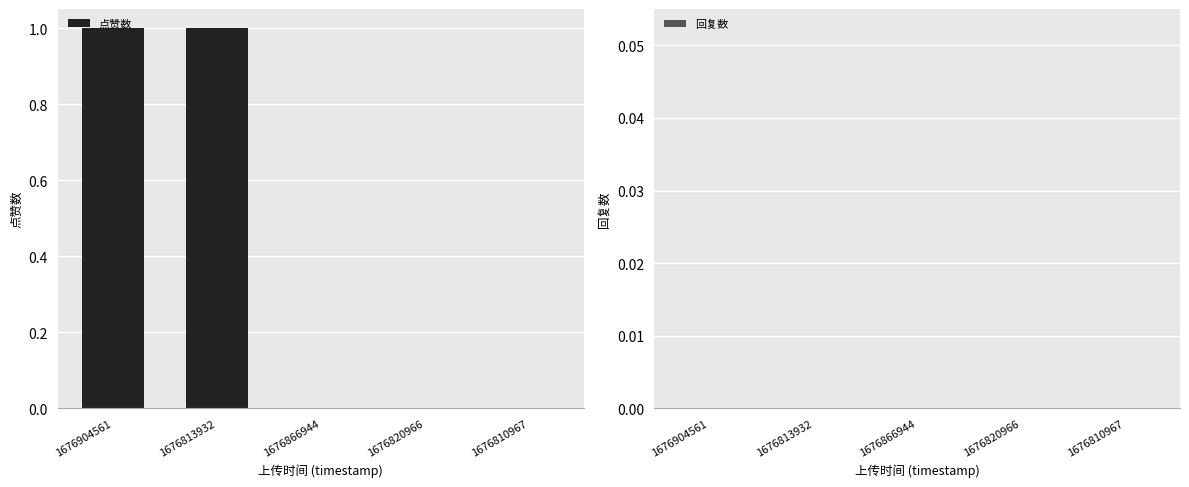

The value at 1676813932 is 1. True or false?

True